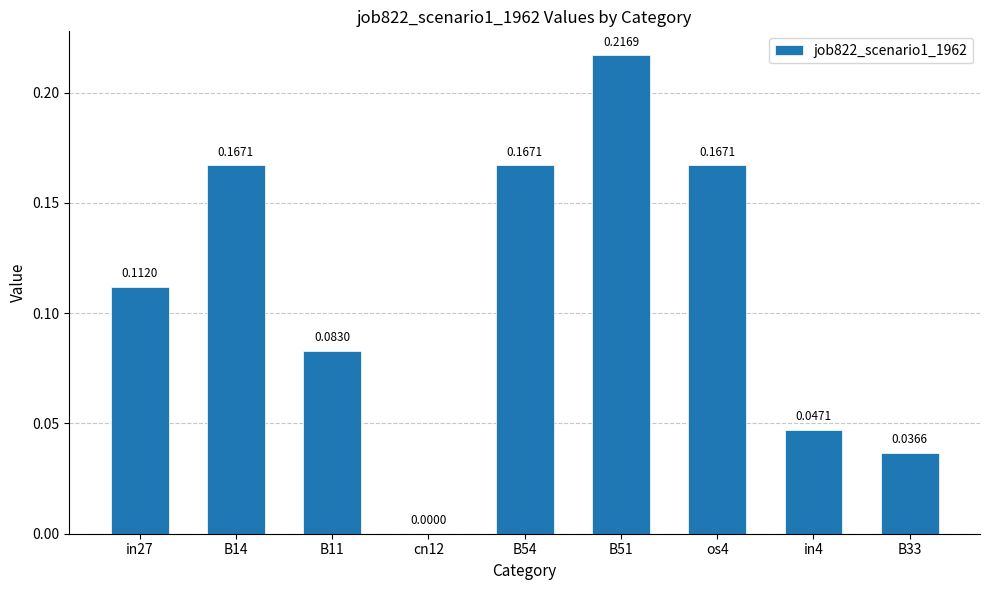

What is the change in value from cn12 to os4?

+0.2